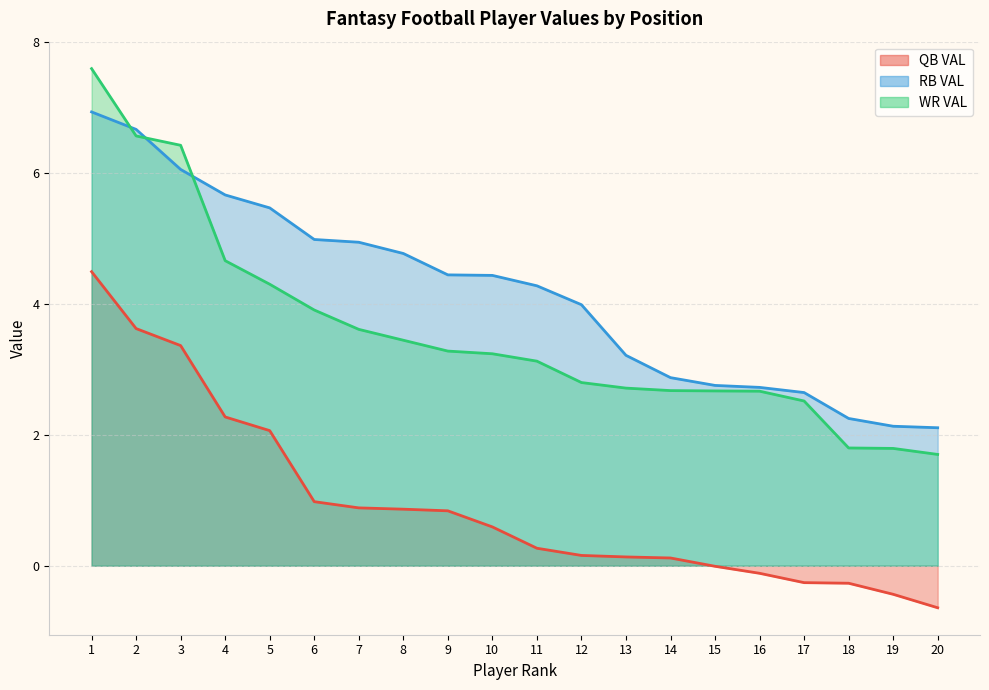

Which series has the largest total across all categories?

RB VAL